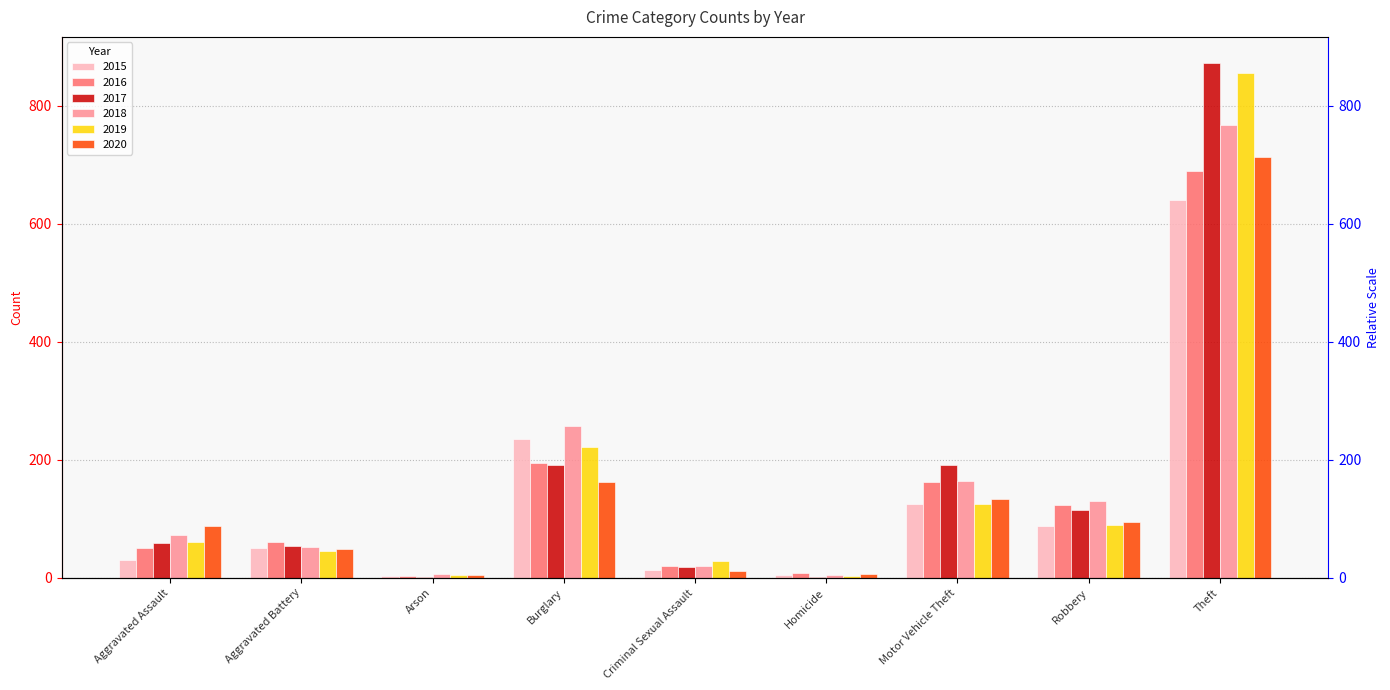

How many data points in 2016 are less than 60?

4